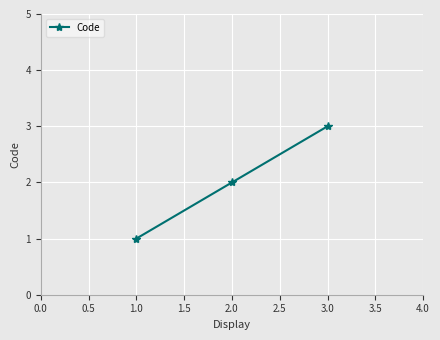

The chart shows a value of 1 at 1.0. True or false?

True